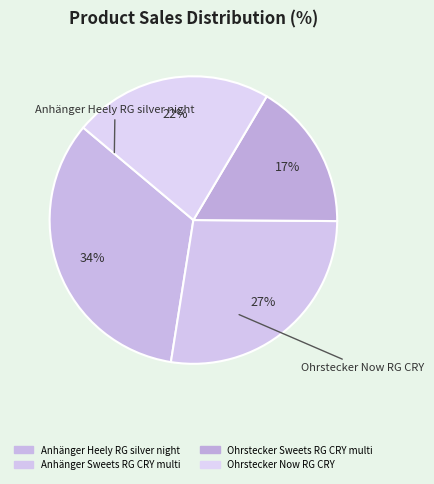

Rank the categories by value from highest to lowest.

Anhänger Heely RG silver night, Anhänger Sweets RG CRY multi, Ohrstecker Now RG CRY, Ohrstecker Sweets RG CRY multi